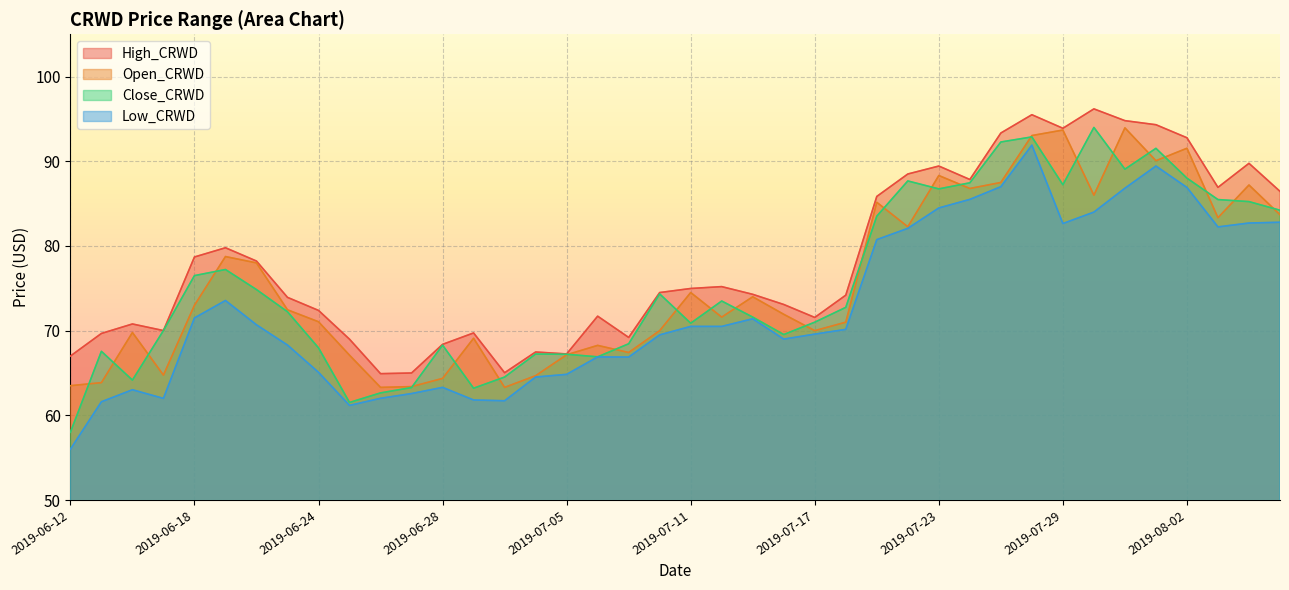

List the labels in order of Close_CRWD value, smallest first.

2019-06-12, 2019-06-25, 2019-06-26, 2019-07-01, 2019-06-27, 2019-06-14, 2019-07-02, 2019-07-08, 2019-07-05, 2019-07-03, 2019-06-13, 2019-06-24, 2019-06-28, 2019-07-09, 2019-07-16, 2019-06-17, 2019-07-11, 2019-07-17, 2019-07-15, 2019-06-21, 2019-07-18, 2019-07-12, 2019-07-10, 2019-06-20, 2019-06-18, 2019-06-19, 2019-07-19, 2019-08-07, 2019-08-06, 2019-08-05, 2019-07-23, 2019-07-29, 2019-07-24, 2019-07-22, 2019-08-02, 2019-07-31, 2019-08-01, 2019-07-25, 2019-07-26, 2019-07-30